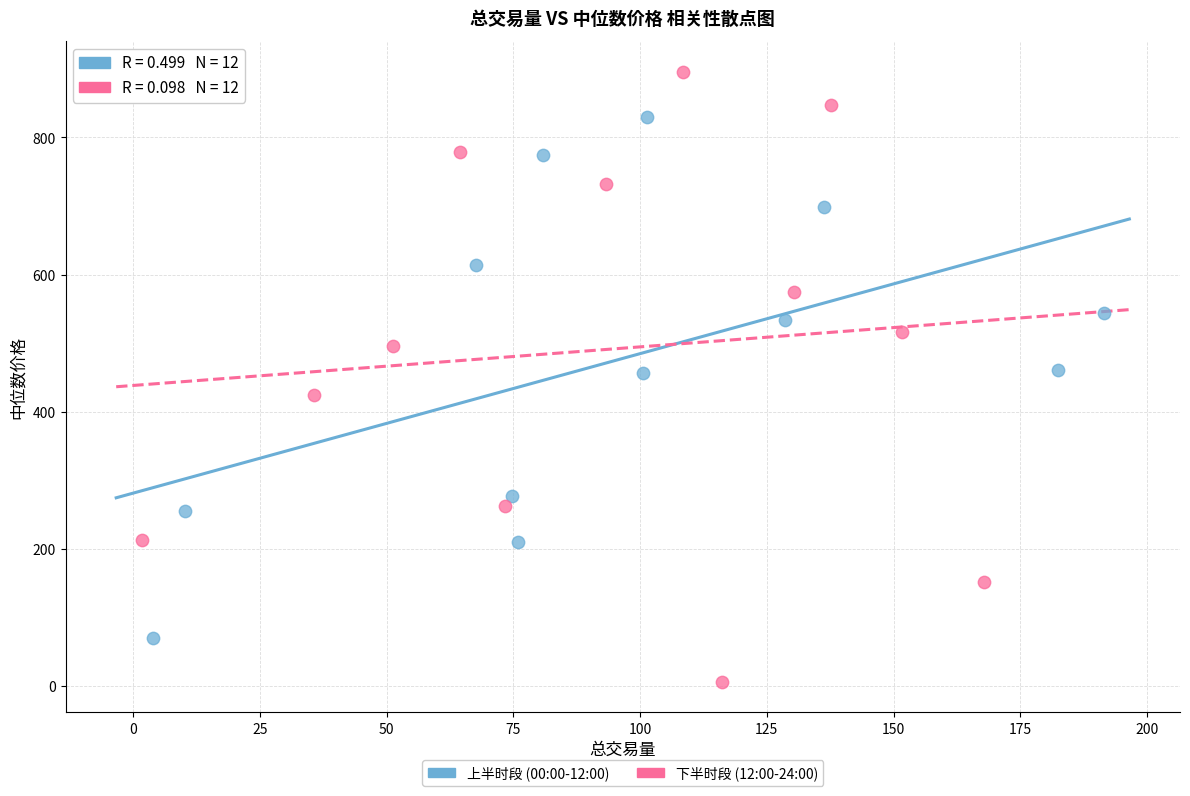

Which series has the widest spread of Y values?

下半时段 (12:00-24:00)